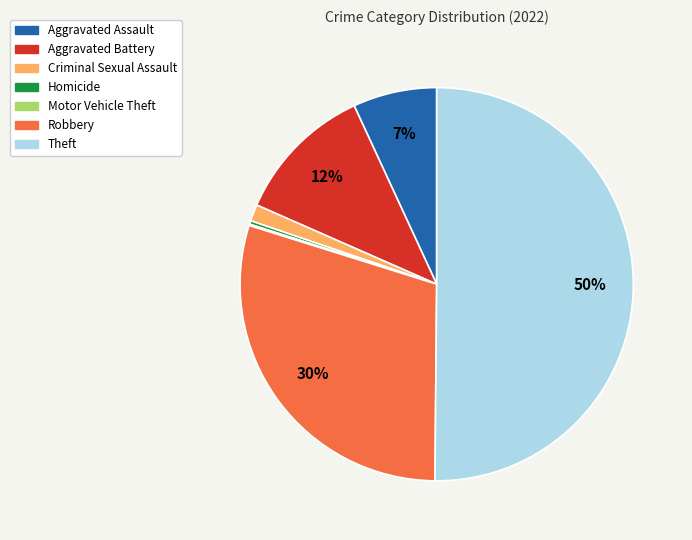

To the nearest percent, what percentage of the pie is Aggravated Battery?

12%